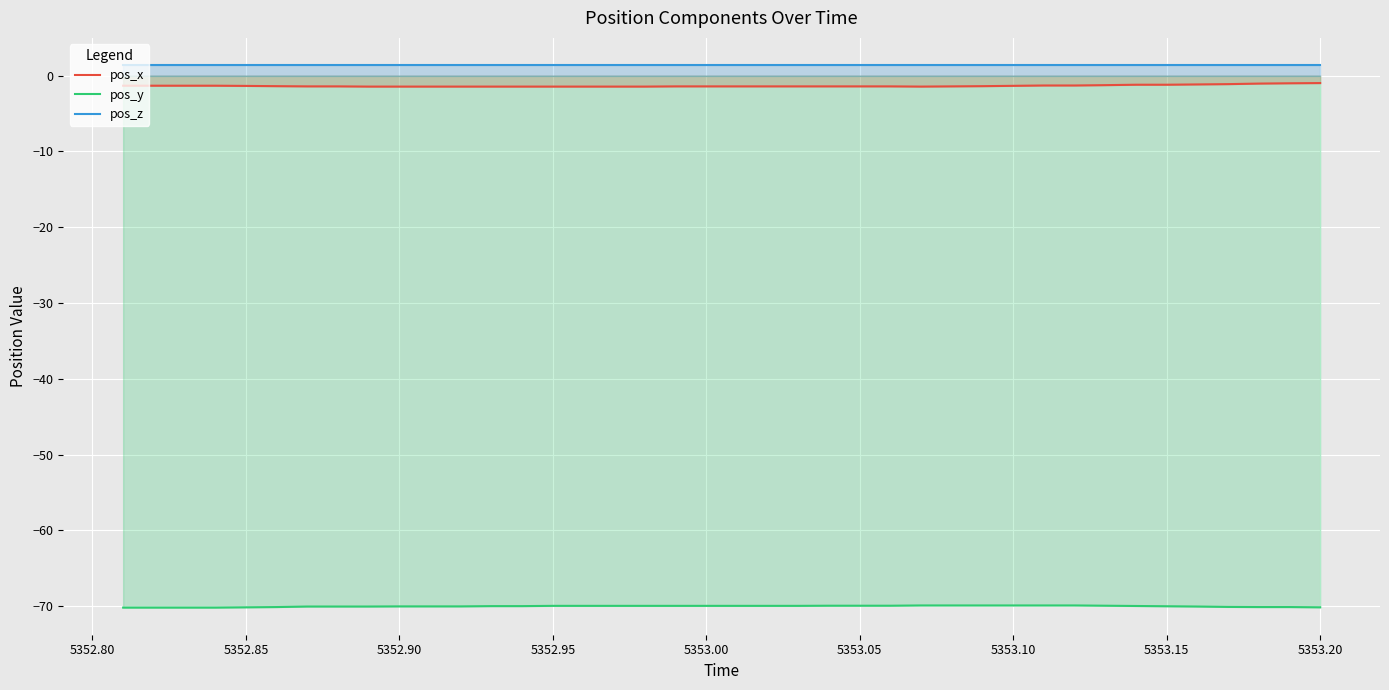

True or false: pos_z and pos_y intersect in this chart.

False